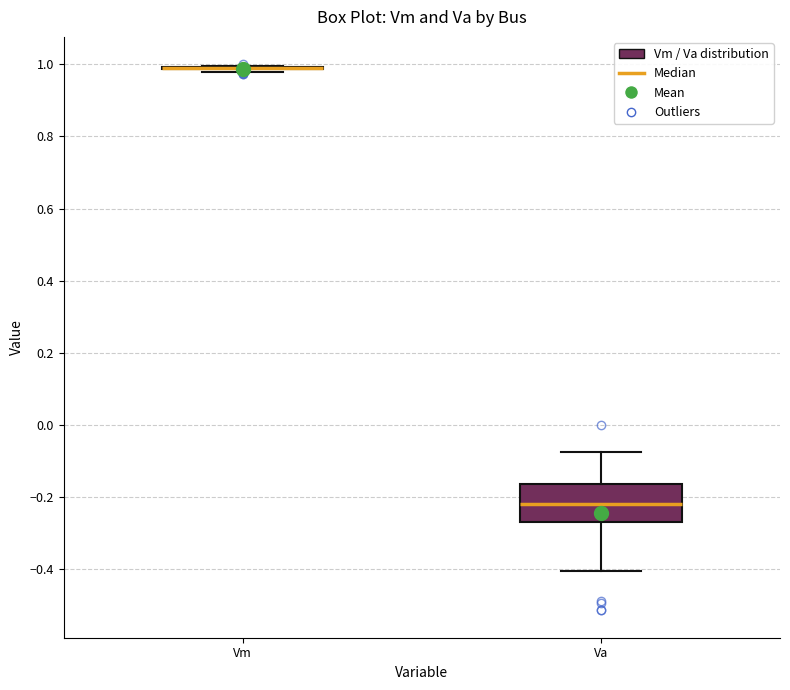

Reading left to right, read every box against the y-axis: the position of its median line, the range the box covers, and the ends of its whiskers. The values are not printed on the chart, so give them approximately, as read against the axis.

Vm: box collapsed to a line at 0.98, whiskers 0.98 to 1.00
Va: median -0.22, box -0.26 to -0.16, whiskers -0.40 to -0.08